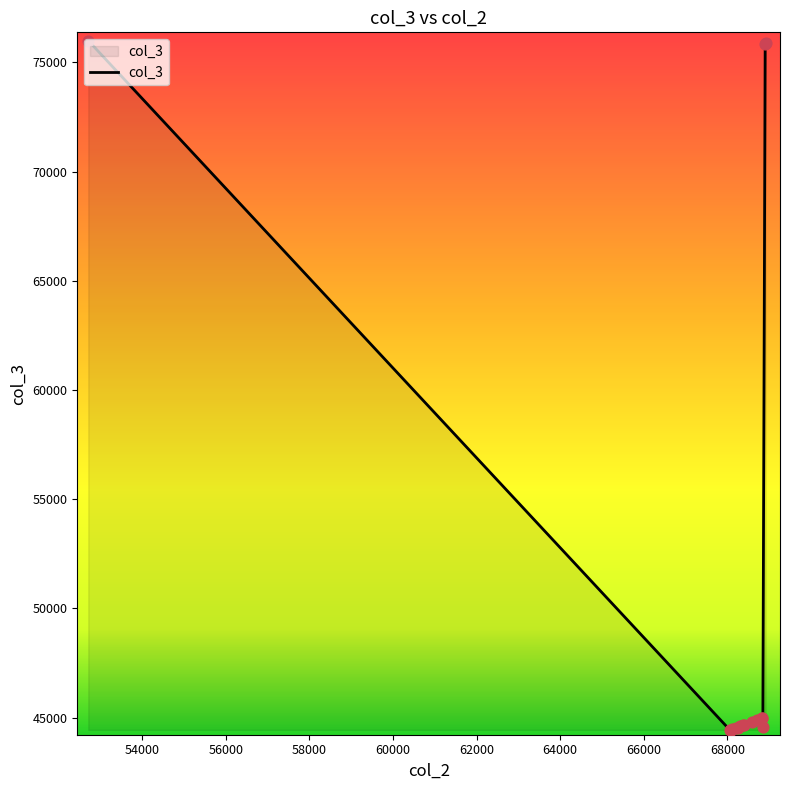

What is the difference between the maximum and minimum values?

31559